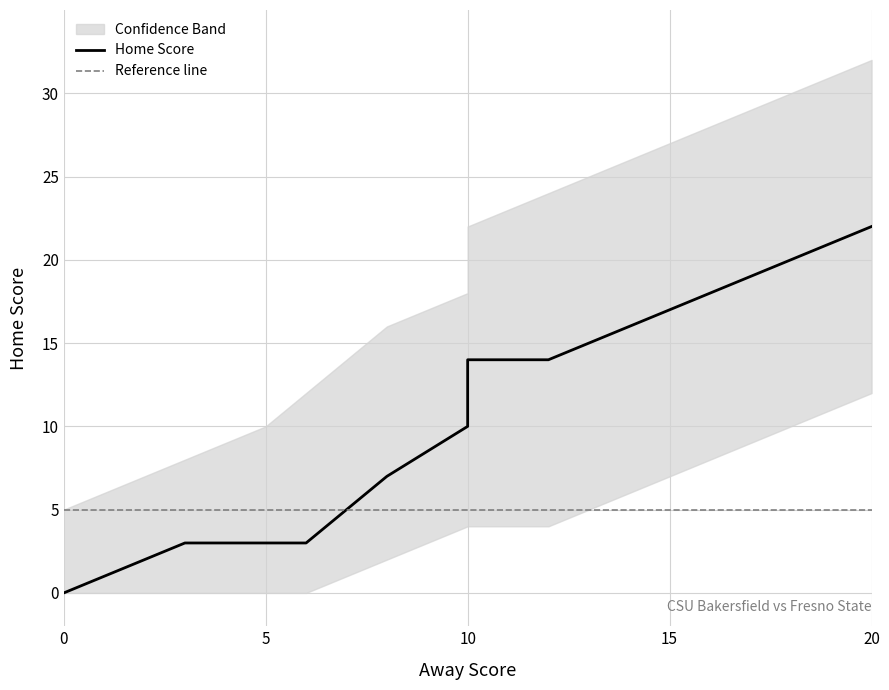

Reading right to left, what are all the values shown in this chart?

Away Score: 20=20	18=18	16=16	14=14	12=12	10=10	10=10	10=10	8=8	6=6	5=5	3=3	0=0
Home Score: 20=22	18=20	16=18	14=16	12=14	10=14	10=12	10=10	8=7	6=3	5=3	3=3	0=0
upper: 20=32	18=30	16=28	14=26	12=24	10=22	10=20	10=18	8=16	6=12	5=10	3=8	0=5
lower: 20=12	18=10	16=8	14=6	12=4	10=4	10=4	10=4	8=2	6=0	5=0	3=0	0=0